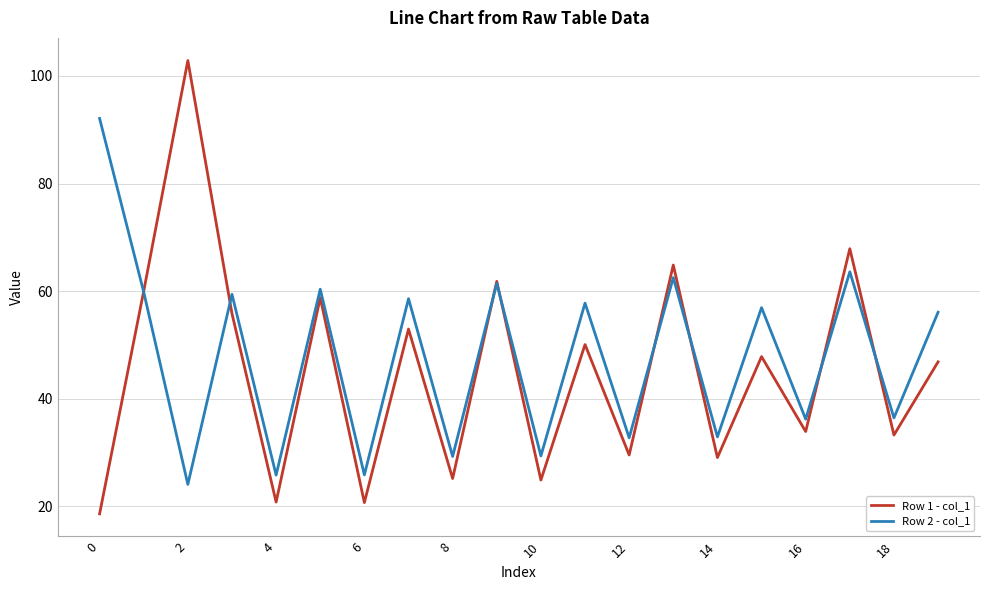

List the series in order of their peak value, highest first.

Row 1 - col_1, Row 2 - col_1